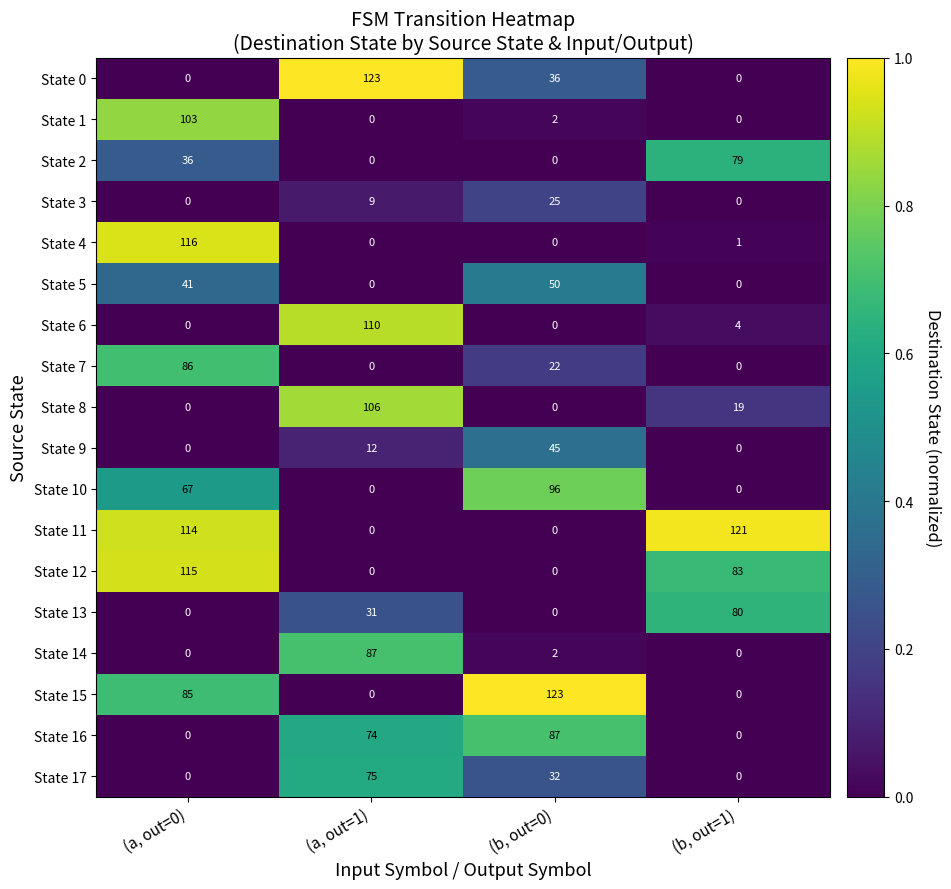

Where is State 12 nearest to the value 57?

(b, out=1)